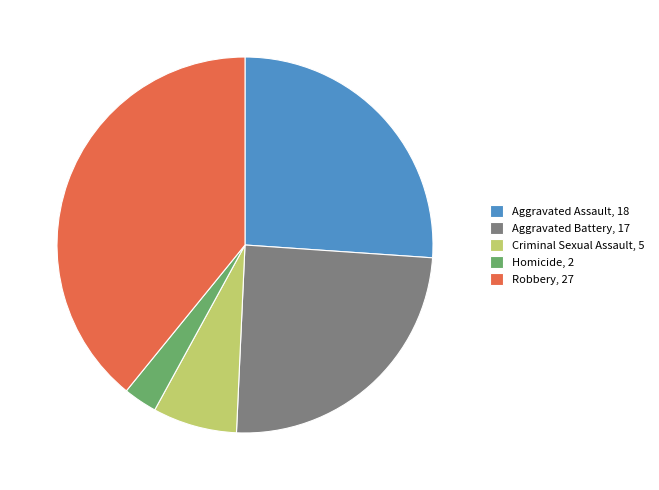

How many slices are in this pie chart?

5